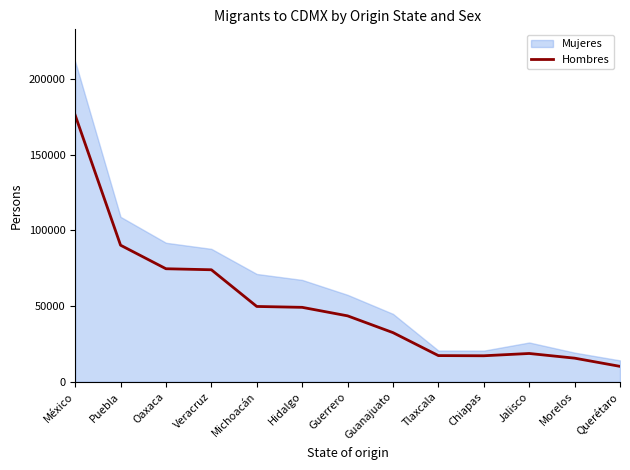

What is the ratio of the value at Querétaro to the value at Hidalgo?

0.2